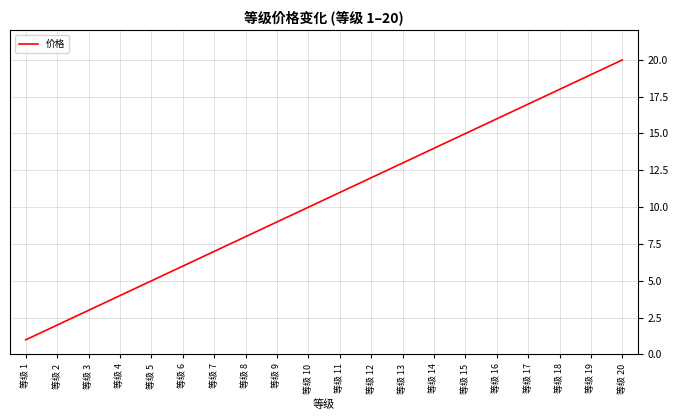

Count the number of categories in the chart.

20